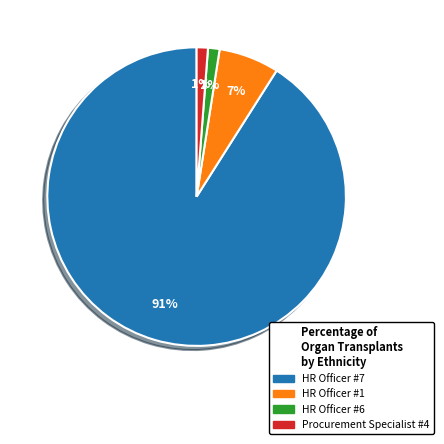

To the nearest percent, what is the difference between the largest and smallest slice percentages?

90%